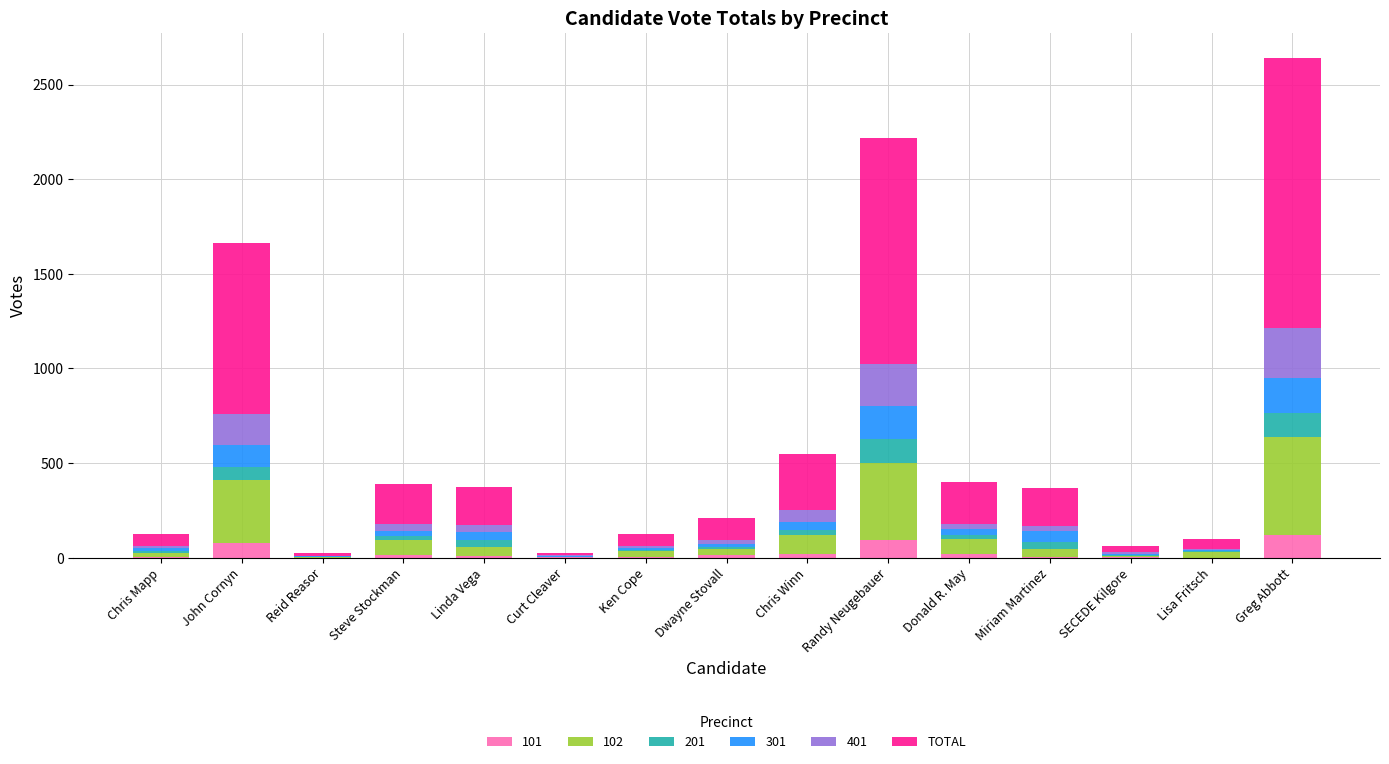

At which category is the sum across all series the highest?

Greg Abbott